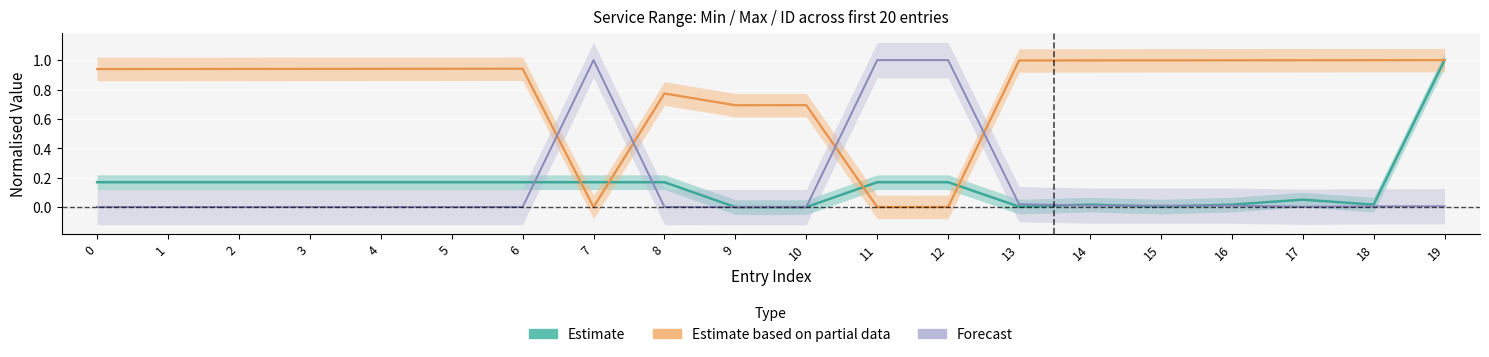

How many interior local peaks does the ID series have?

3